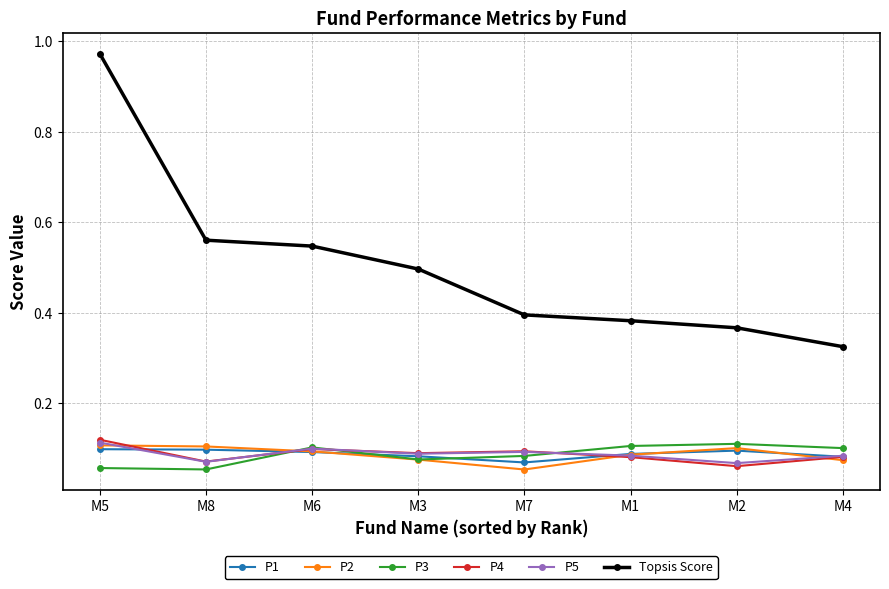

What is the label of the 7th point from the right?

M8